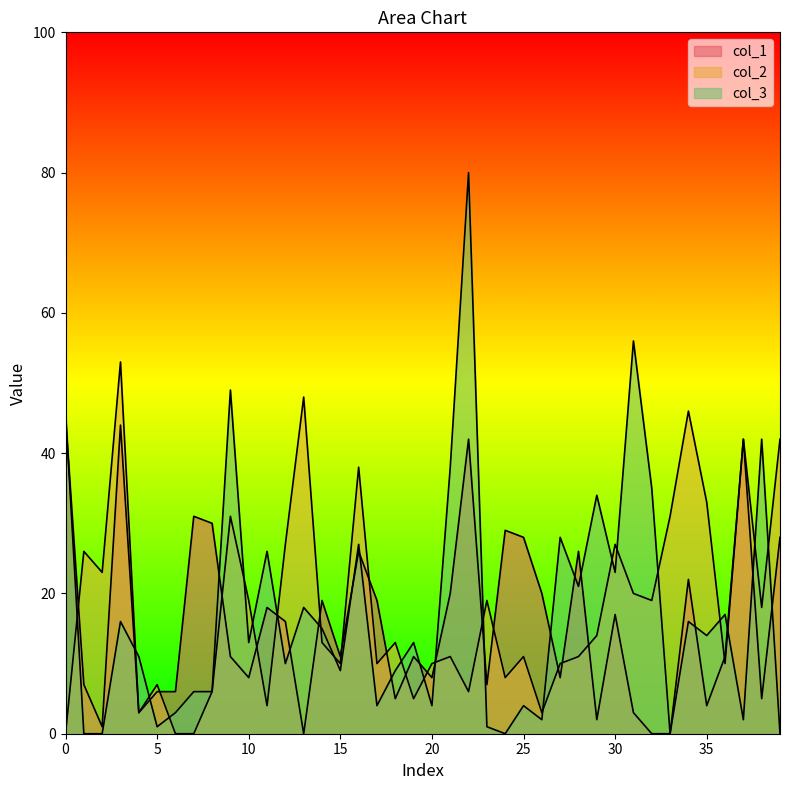

How many interior local peaks does the col_2 series have?

13